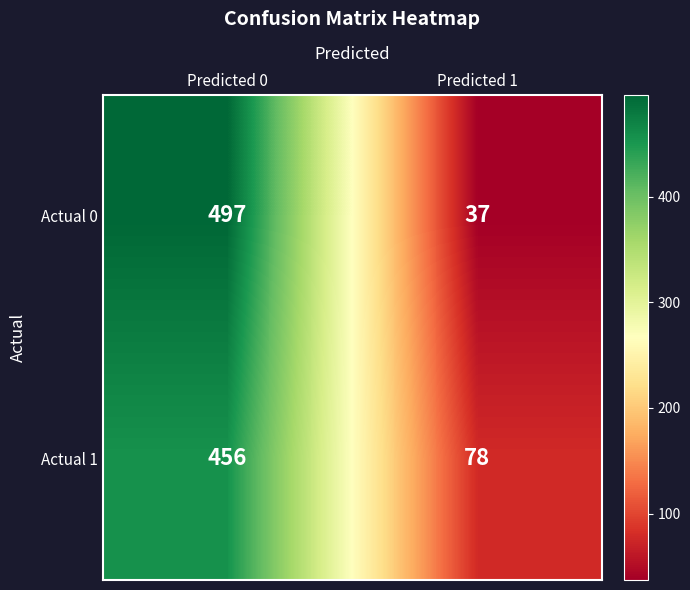

What is the average value of the Actual 1 series?

267